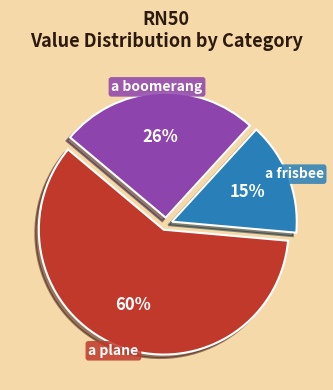

Which slice is the smallest?

a frisbee